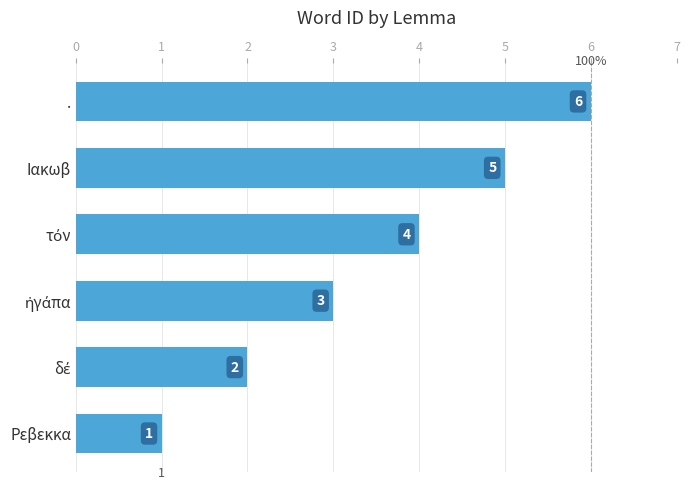

Reading top to bottom, transcribe all the data shown in this chart.

6	5	4	3	2	1